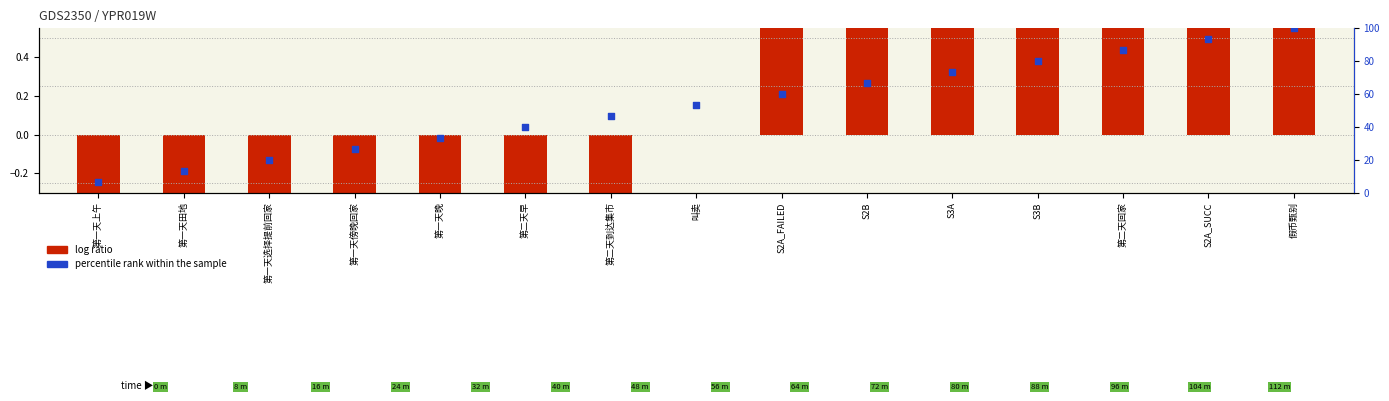

Which series has the largest Y range (max minus min)?

percentile rank within the sample